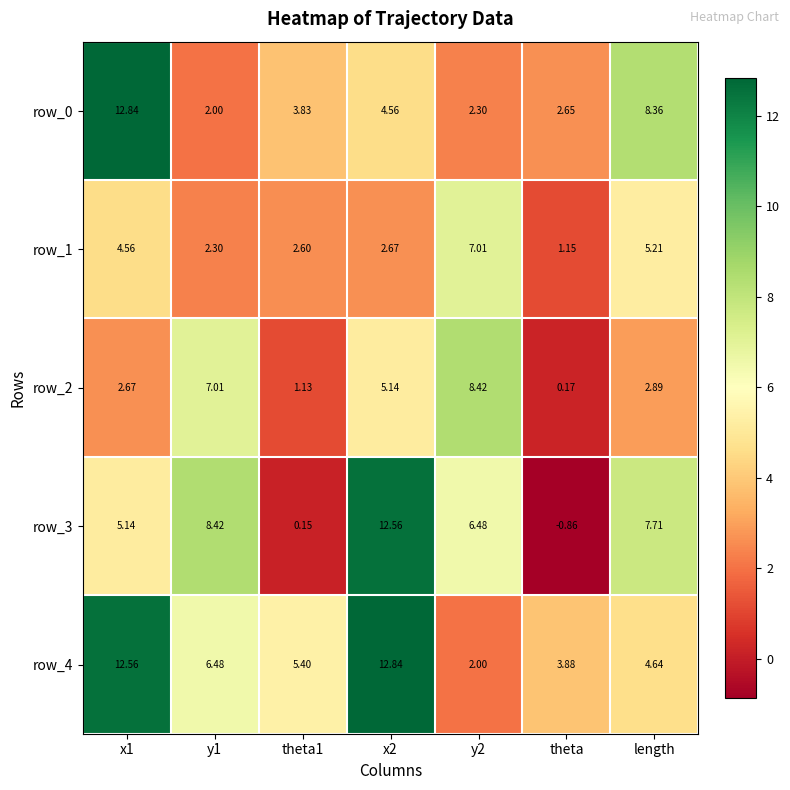

What is the maximum value for row_3?

12.6